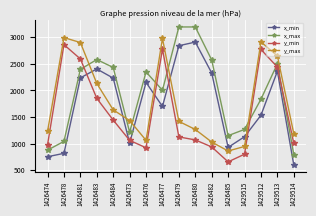

What is the value of the x_max point at the 11th from the left?

2572